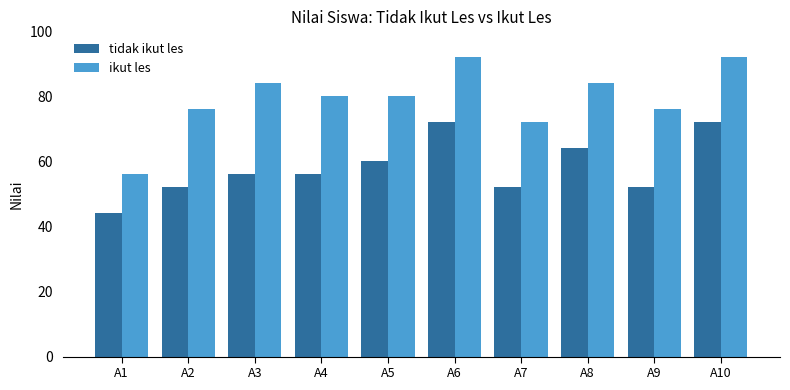

Which series has the largest range (max minus min)?

ikut les